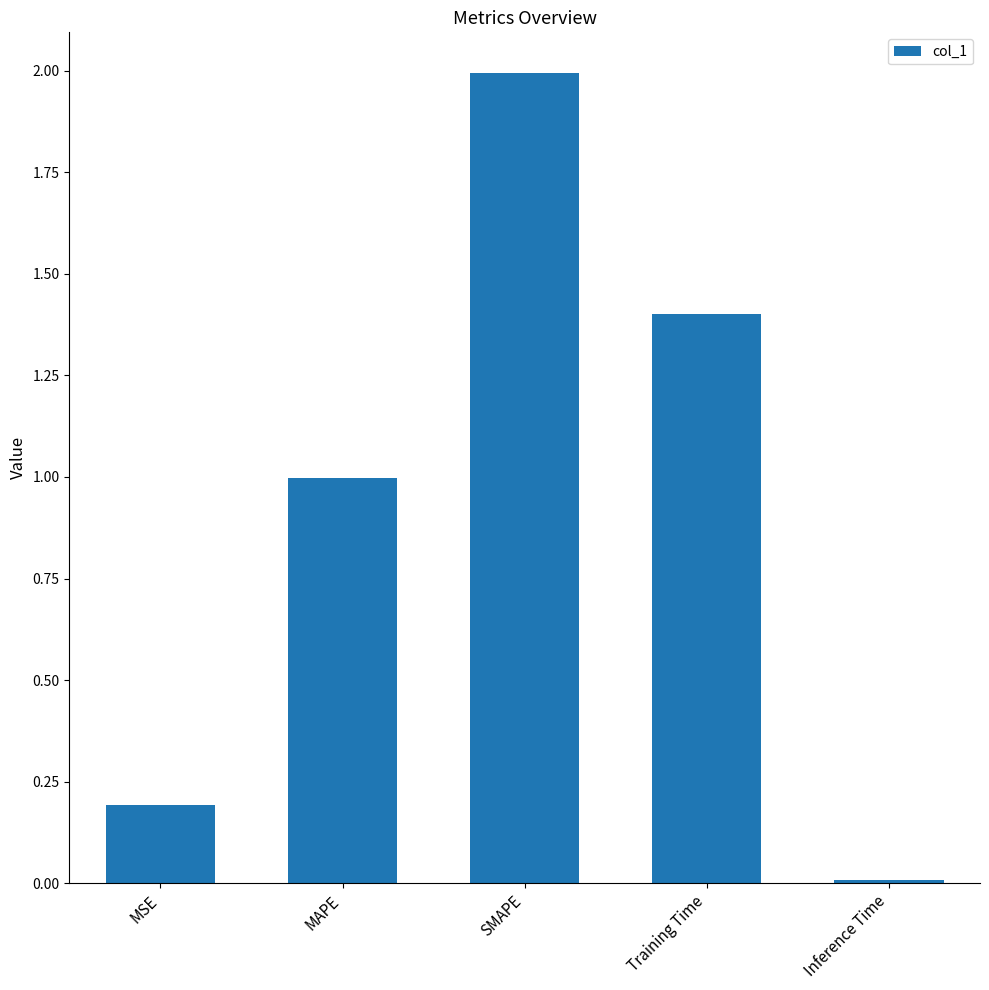

List the labels in order of value, largest first.

SMAPE, Training Time, MAPE, MSE, Inference Time